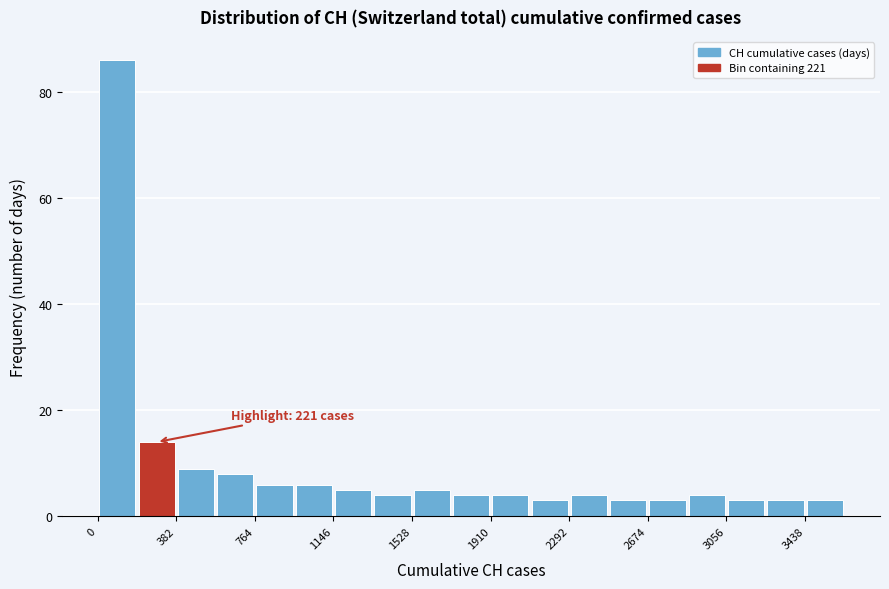

Around what value on the x-axis is the tallest bar? Give the approximate position of its centre, as read against the axis.

100